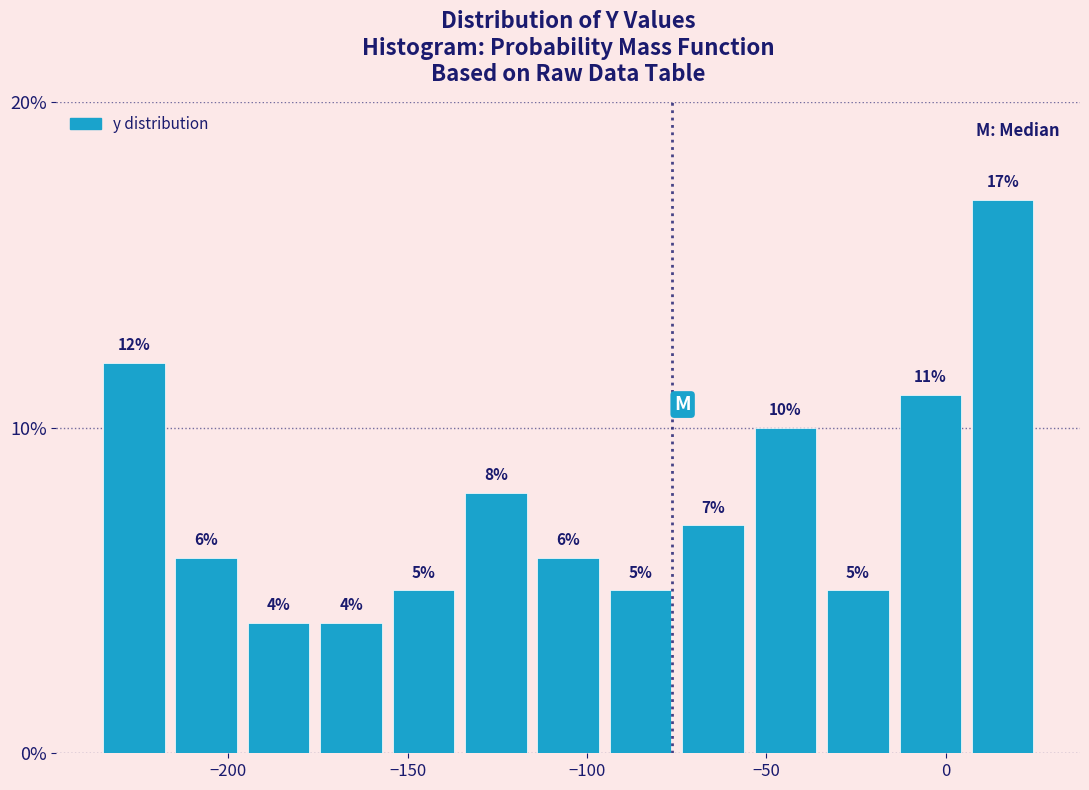

Reading left to right, transcribe this chart: for each bar, give the range it covers on the x-axis and its height. The bar edges are not printed on the chart, so give them approximately, as read against the axis.

-235 to -215: 12
-215 to -195: 6
-195 to -175: 4
-175 to -155: 4
-155 to -135: 5
-135 to -115: 8
-115 to -95: 6
-95 to -75: 5
-75 to -55: 7
-55 to -35: 10
-35 to -15: 5
-15 to 5: 11
5 to 25: 17